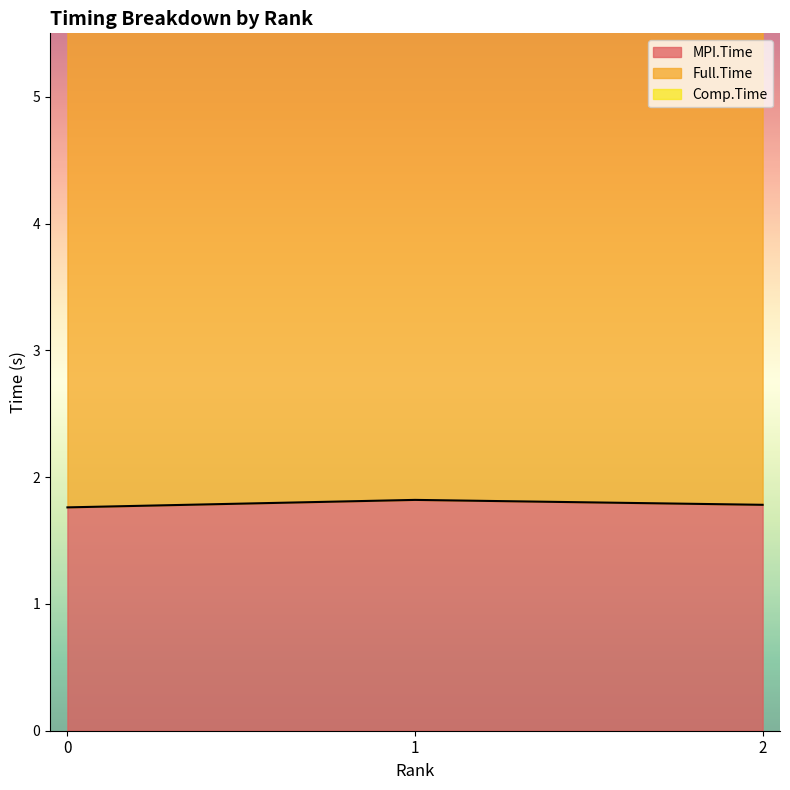

How many MPI.Time values are between 1 and 2?

3